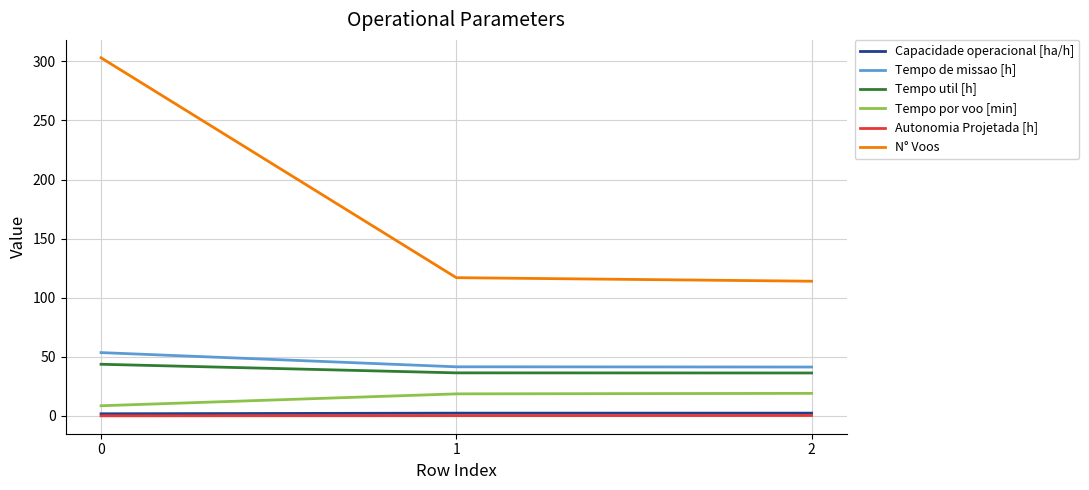

Is it true that Tempo util [h] equals 51.5 at 2?

False